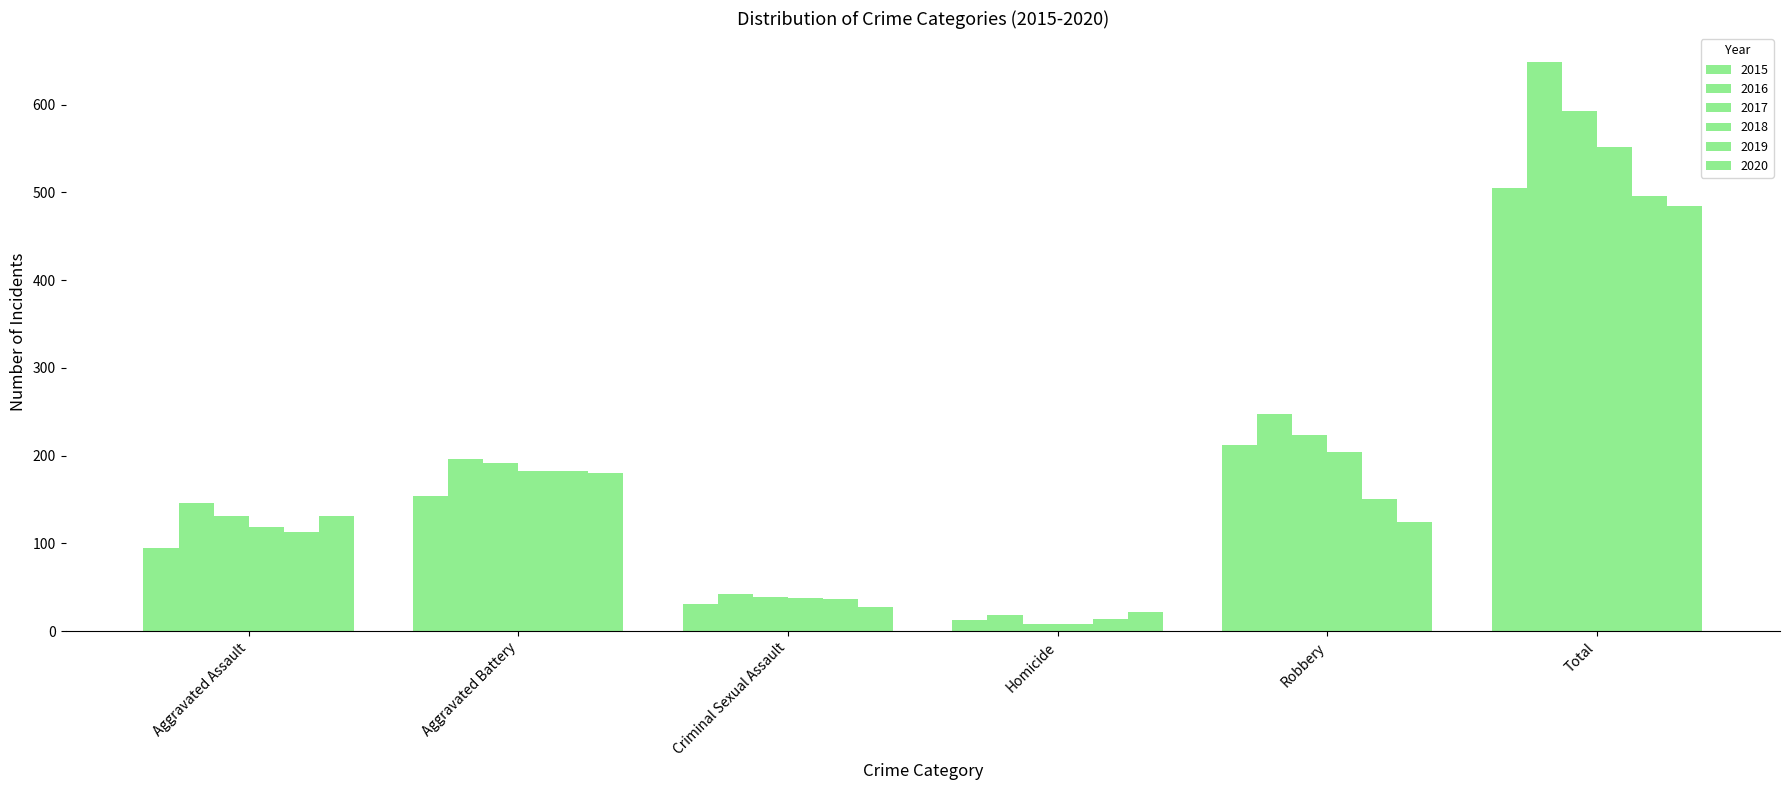

Reading left to right, list all the values displayed in this chart.

2015: 95	154	31	13	212	505
2016: 146	196	42	18	247	649
2017: 131	191	39	8	224	593
2018: 119	183	38	8	204	552
2019: 113	182	37	14	150	496
2020: 131	180	27	22	124	484